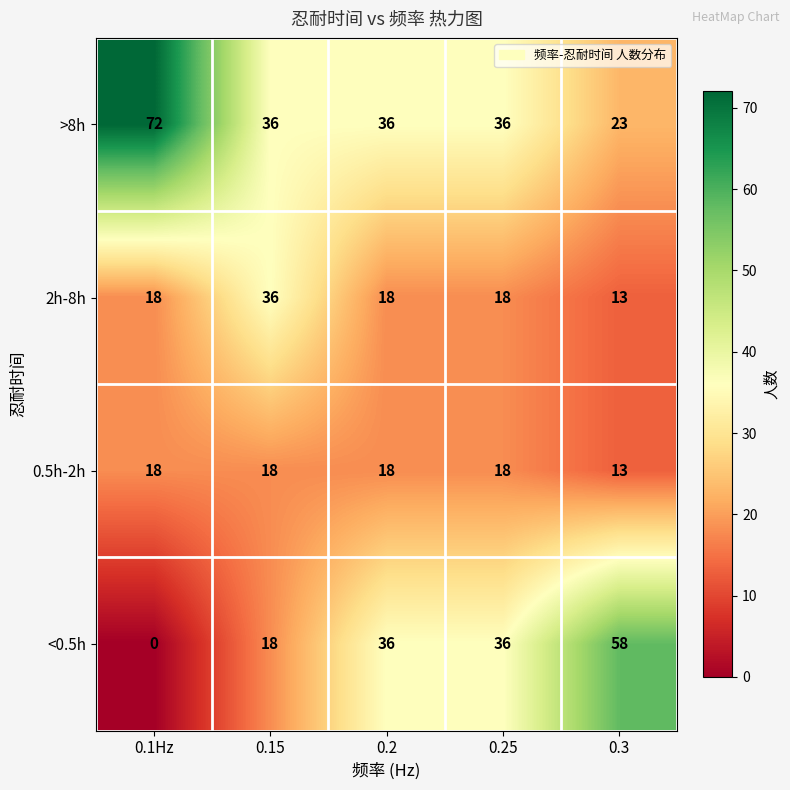

The value of 0.5h-2h at 0.3 is 13. True or false?

True